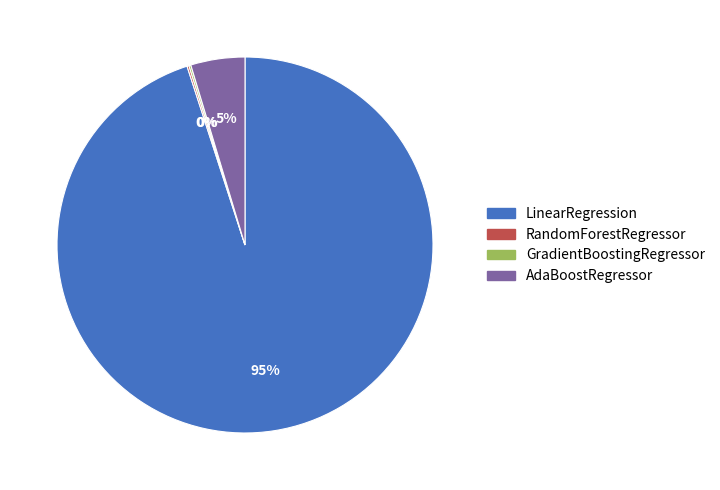

Does AdaBoostRegressor account for over 50% of the chart?

No